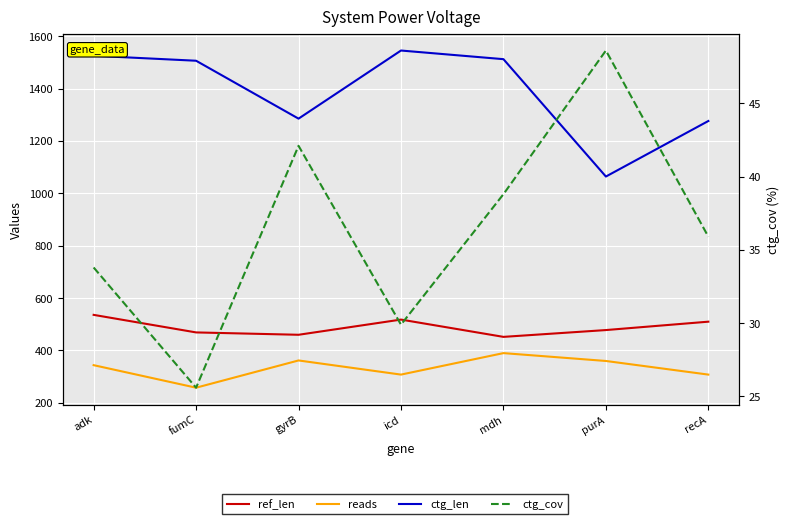

At which category does reads reach its first local peak?

gyrB